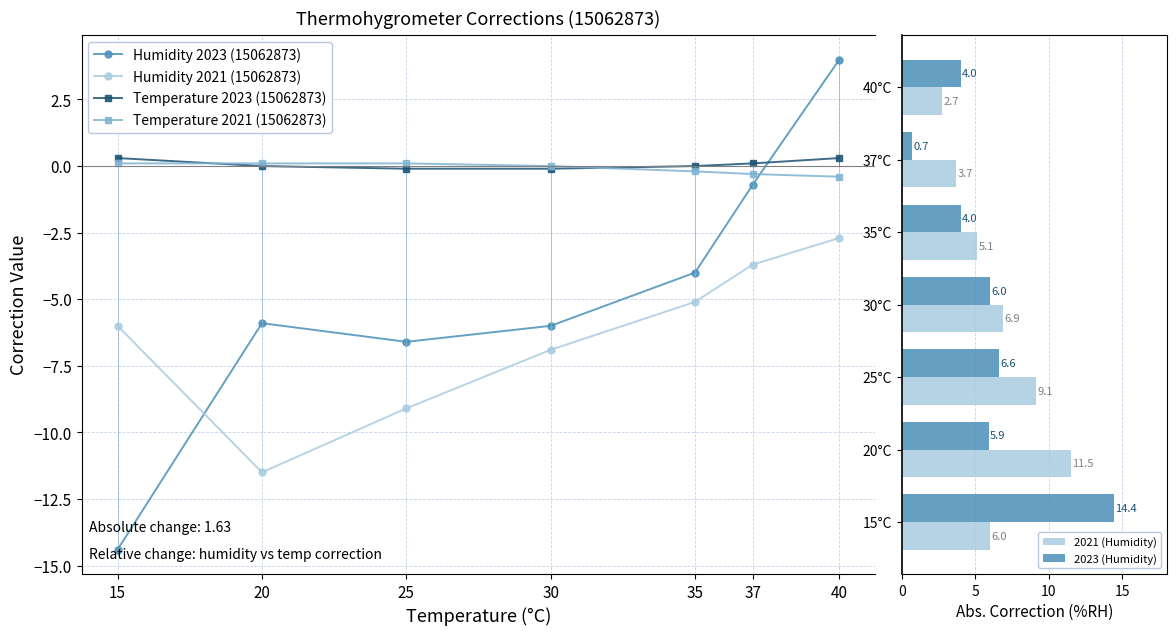

Does the chart contain any negative values?

Yes